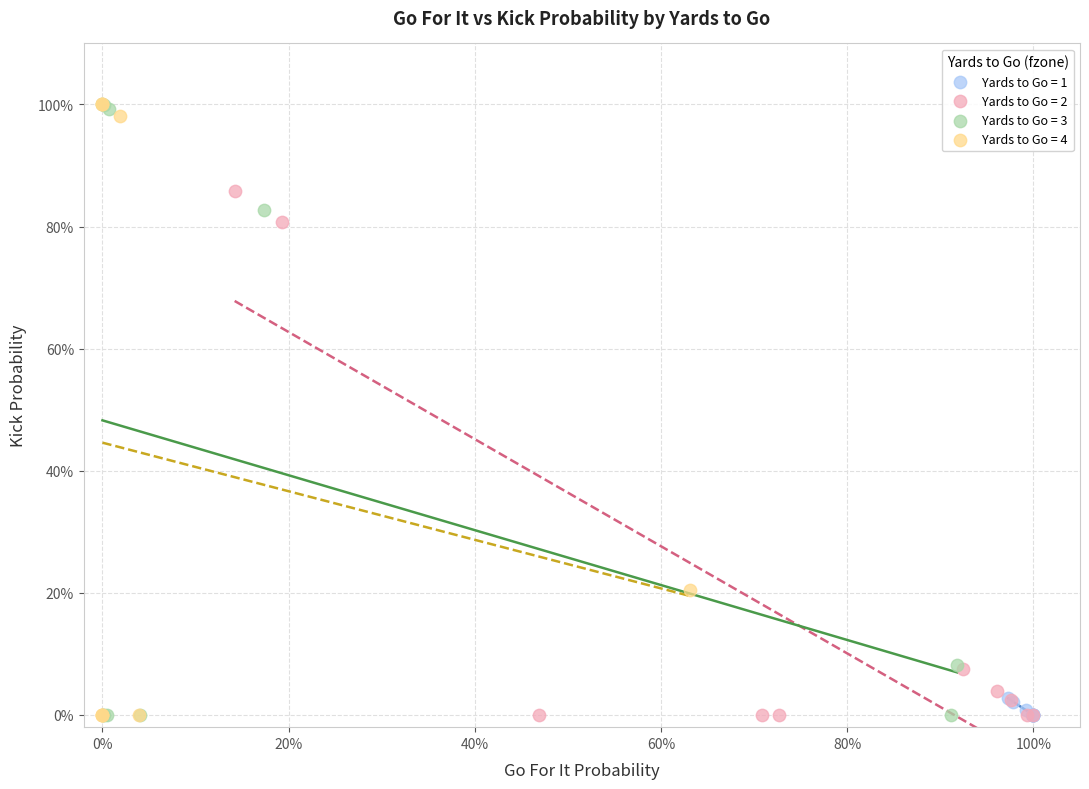

What are all the series names shown in the legend?

Yards to Go = 1, Yards to Go = 2, Yards to Go = 3, Yards to Go = 4